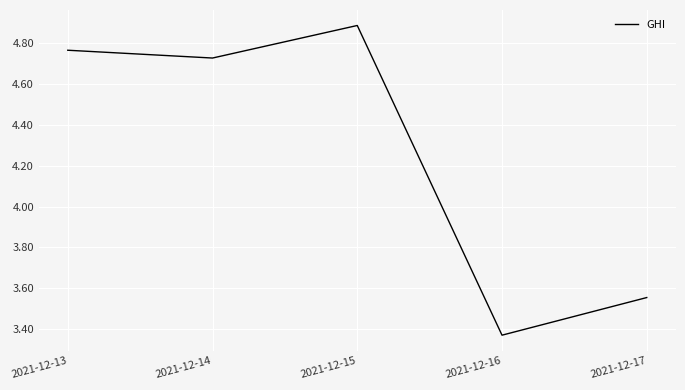

What is the approximate value at 2021-12-15?

4.9